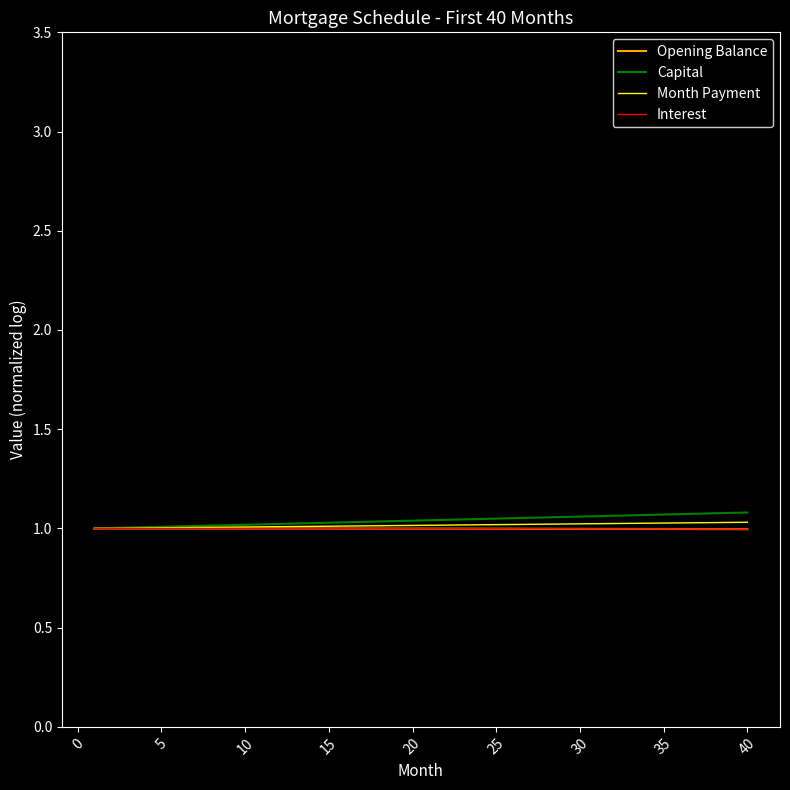

Does the chart display data point markers on the line(s)?

No